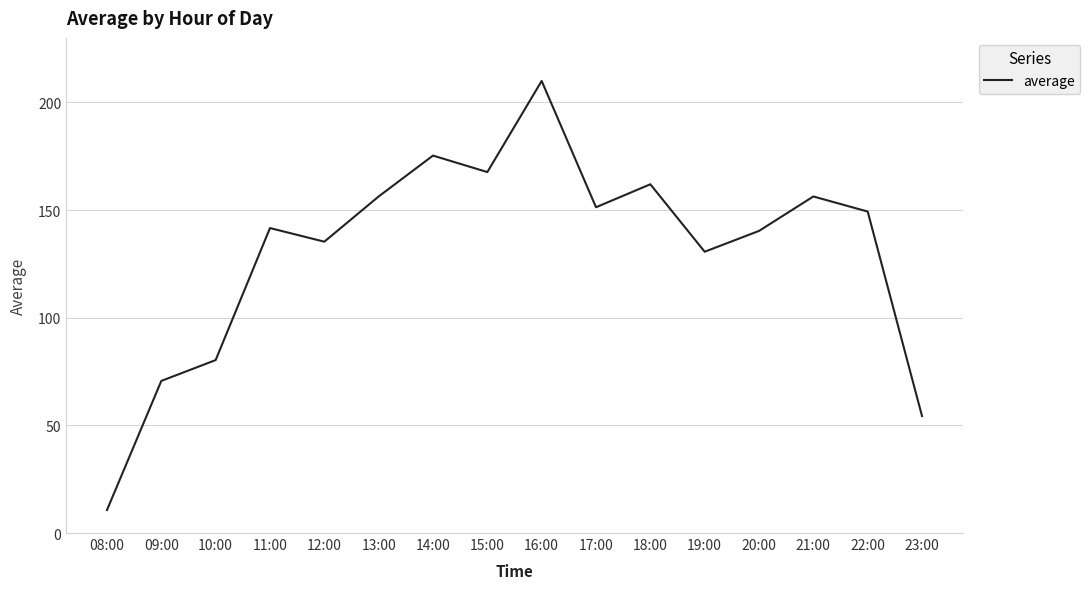

What is the maximum value shown in the chart?

210.0